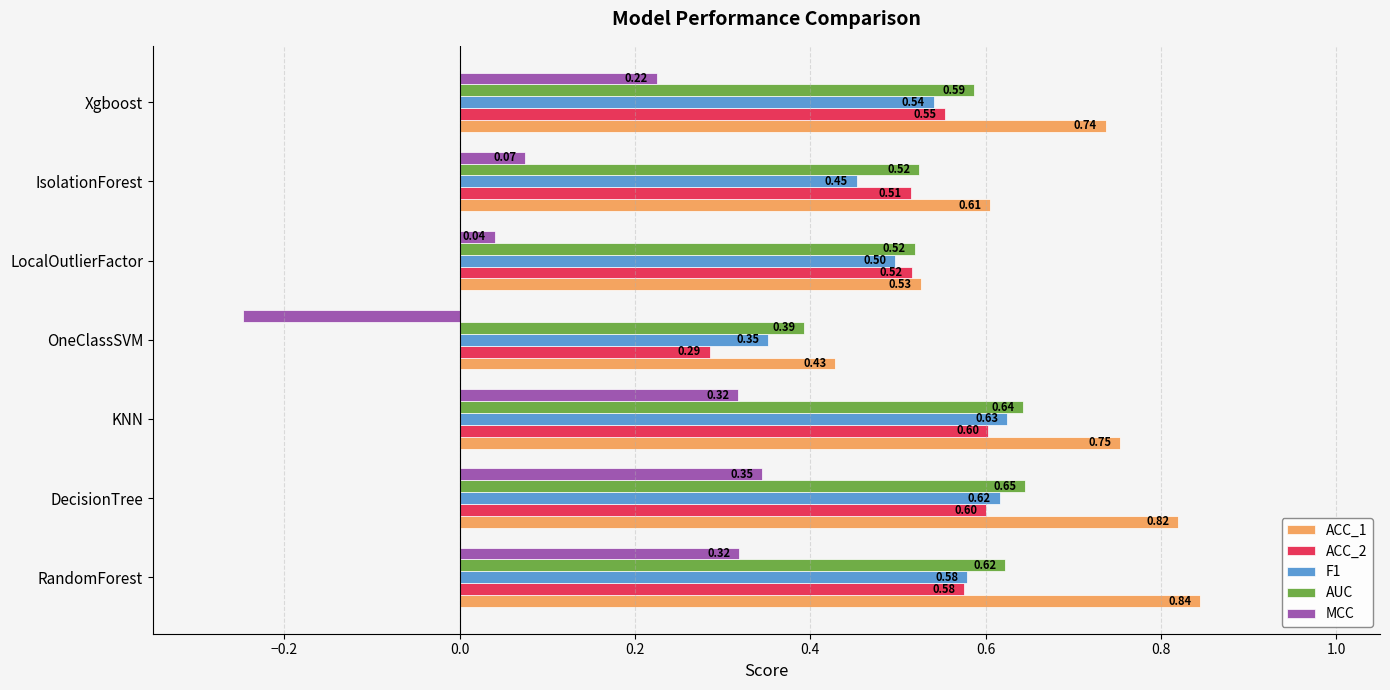

Where is MCC nearest to the value 0?

LocalOutlierFactor